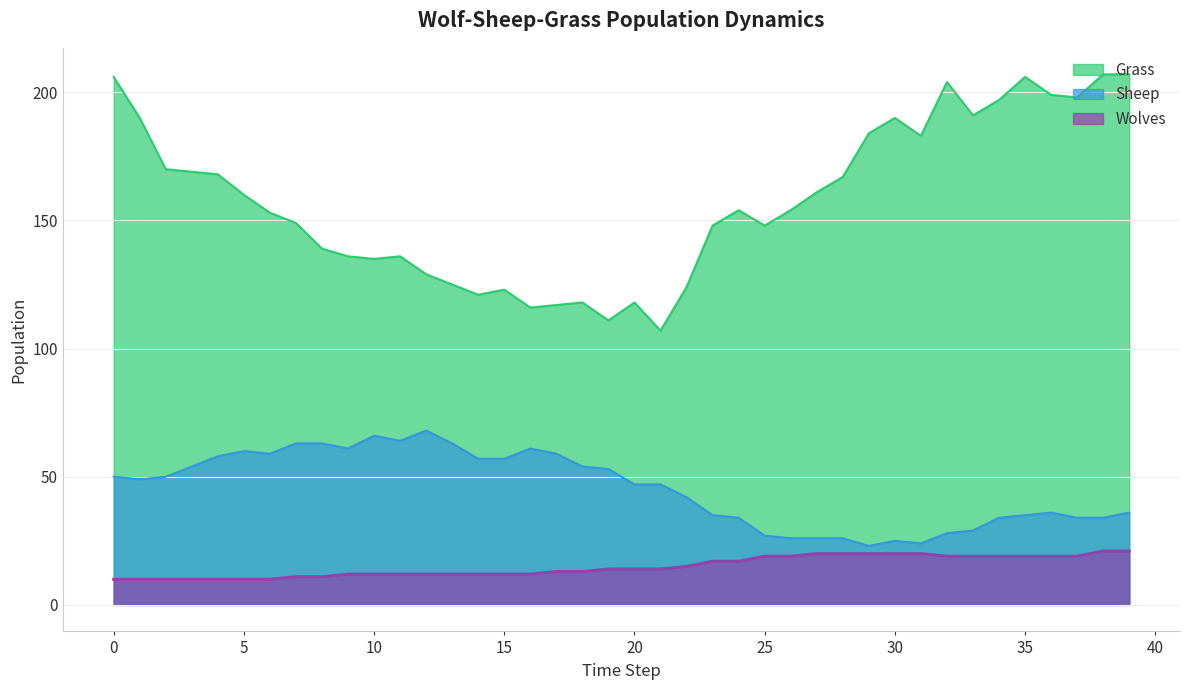

How many series are shown in this chart?

3